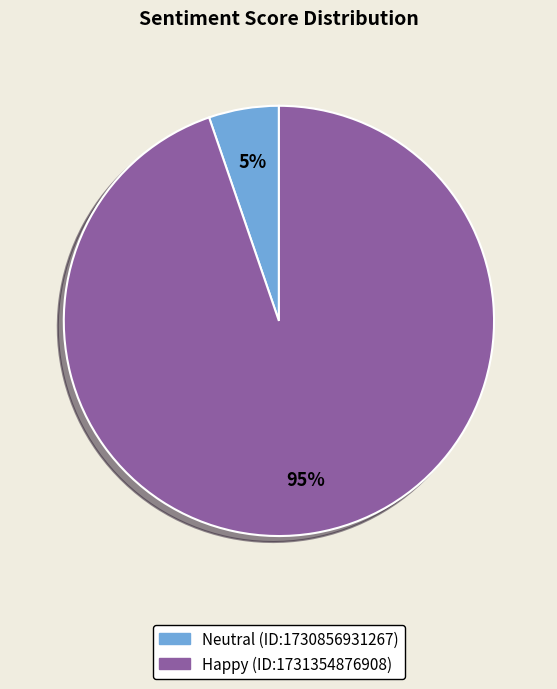

How many segments does this pie chart have?

2